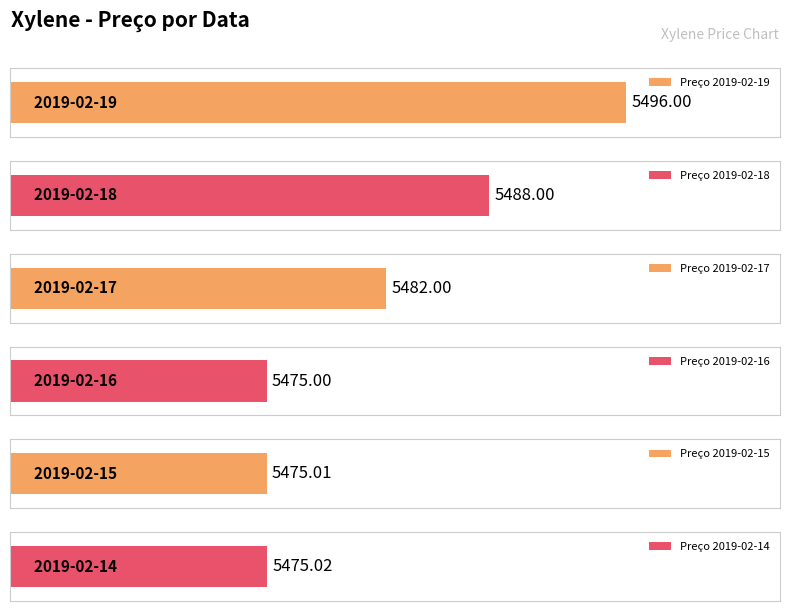

Approximately how many times larger is the value at 2019-02-19 compared to 2019-02-16?

1.0